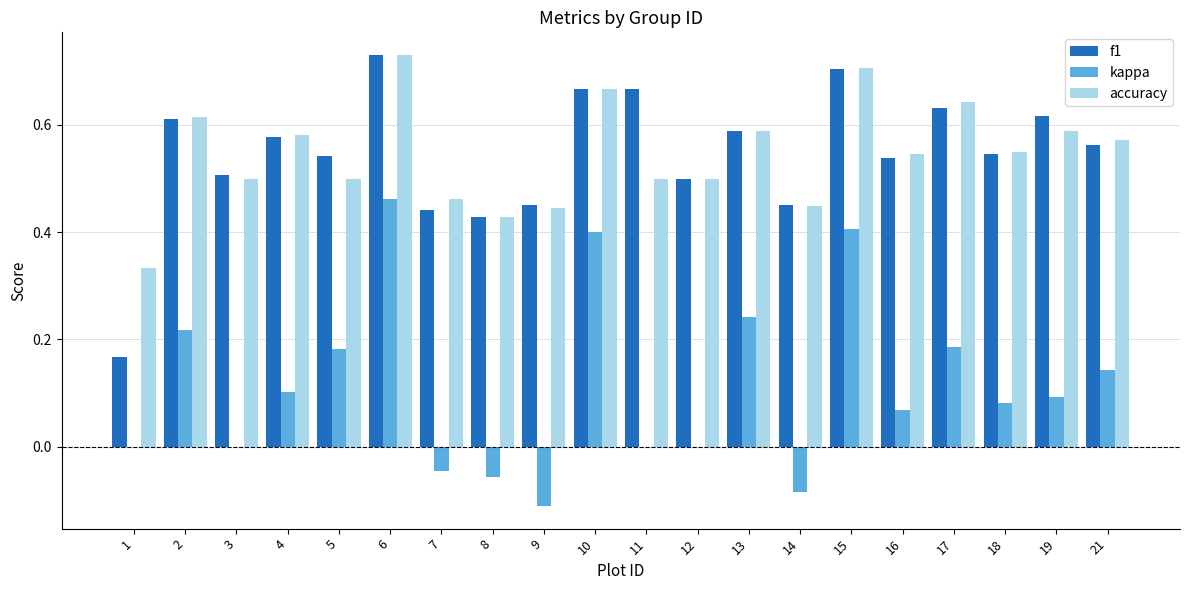

Is the value of kappa at 7 greater than the value of accuracy at 12?

No